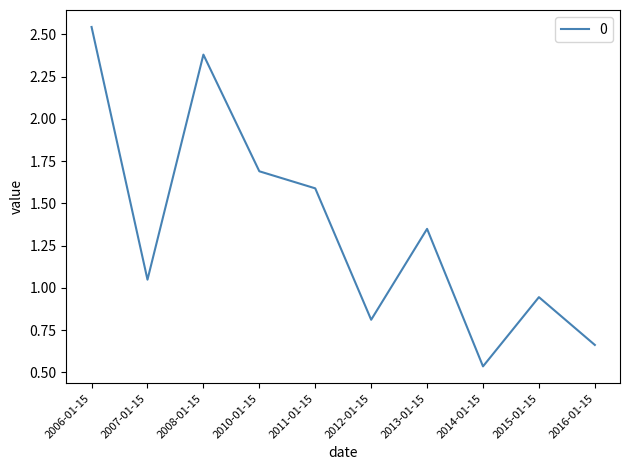

Which category has the highest value across all series?

2006-01-15